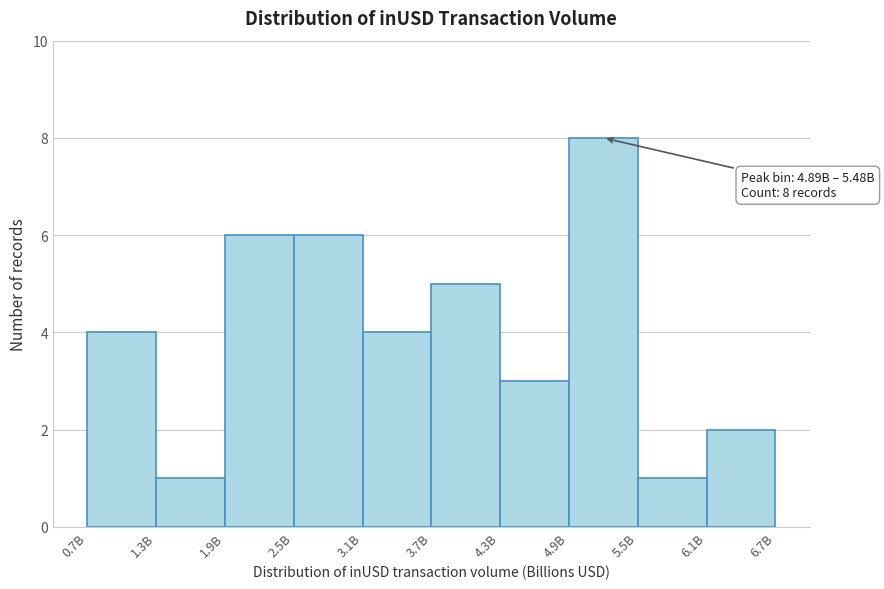

Reading left to right, list all the values displayed in this chart.

4	1	6	6	4	5	3	8	1	2